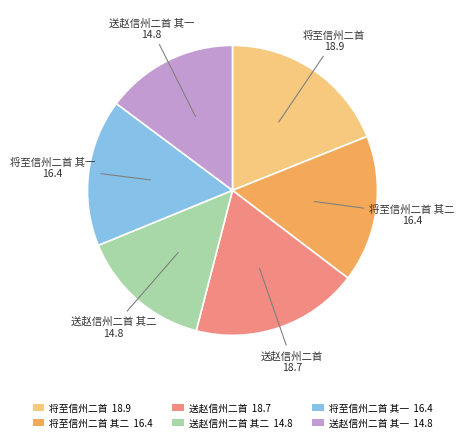

What is the ratio of the value at 将至信州二首 其二 16.4 to the value at 送赵信州二首 其二 14.8?

1.1